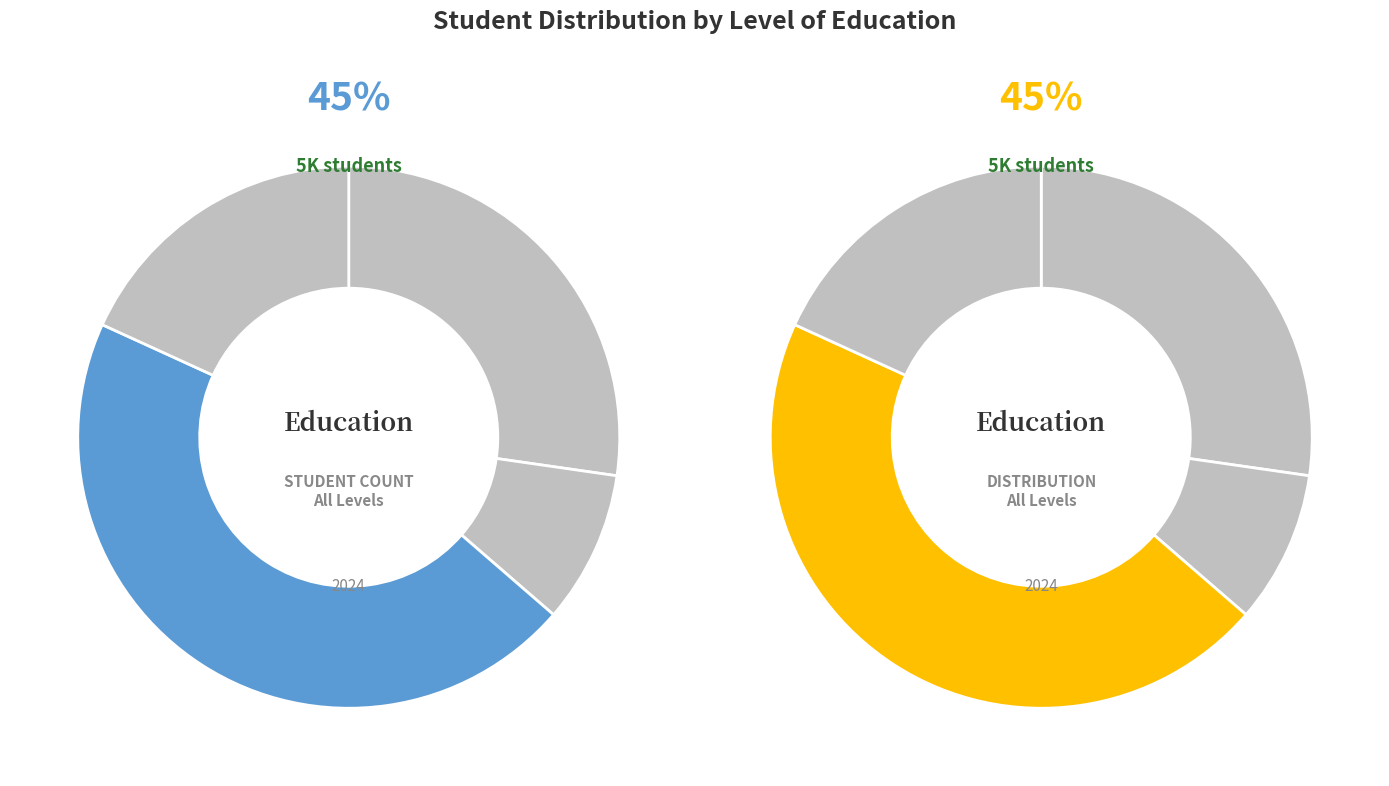

Is Undergraduate the majority of the pie?

No